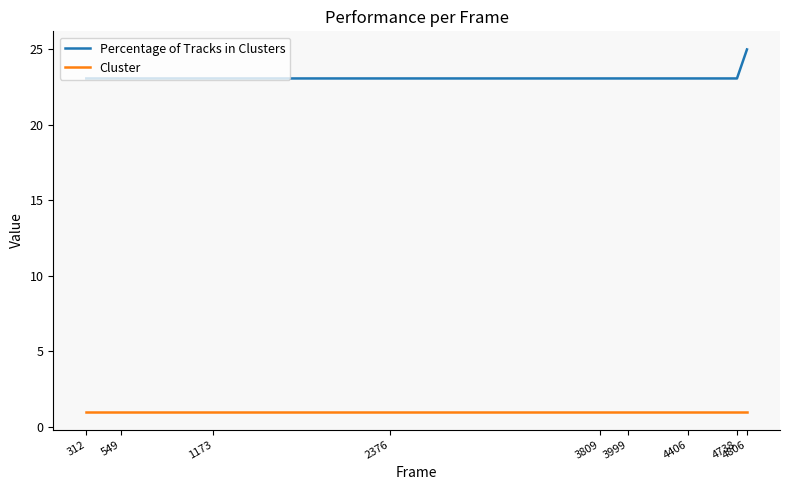

What is the difference between the maximum and second lowest values in the Percentage of Tracks in Clusters series?

1.9